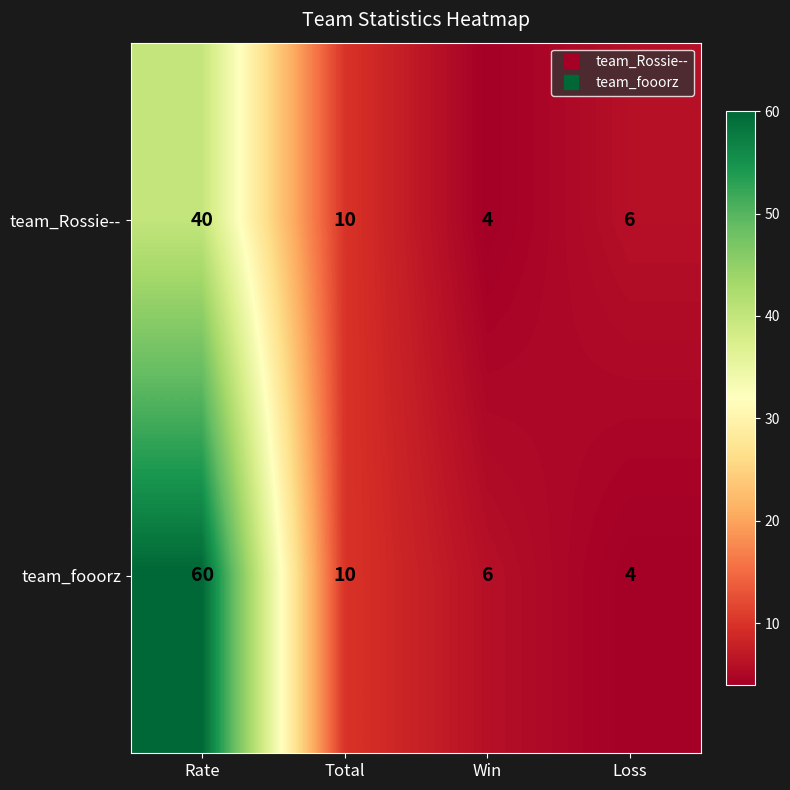

At which label does team_fooorz first exceed 10?

Rate